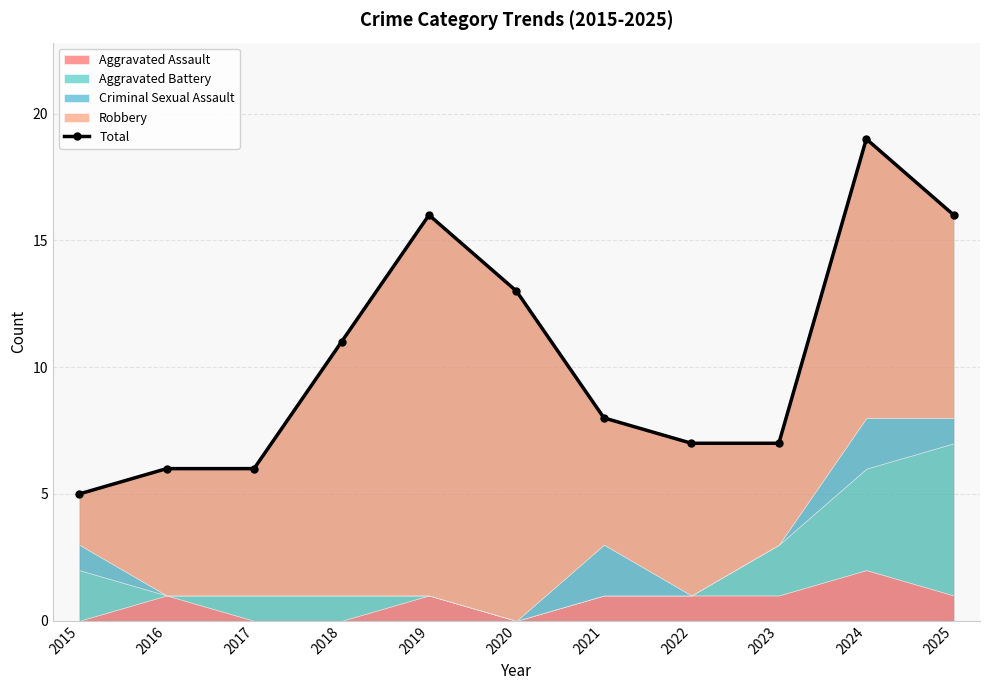

What is the average value?

10